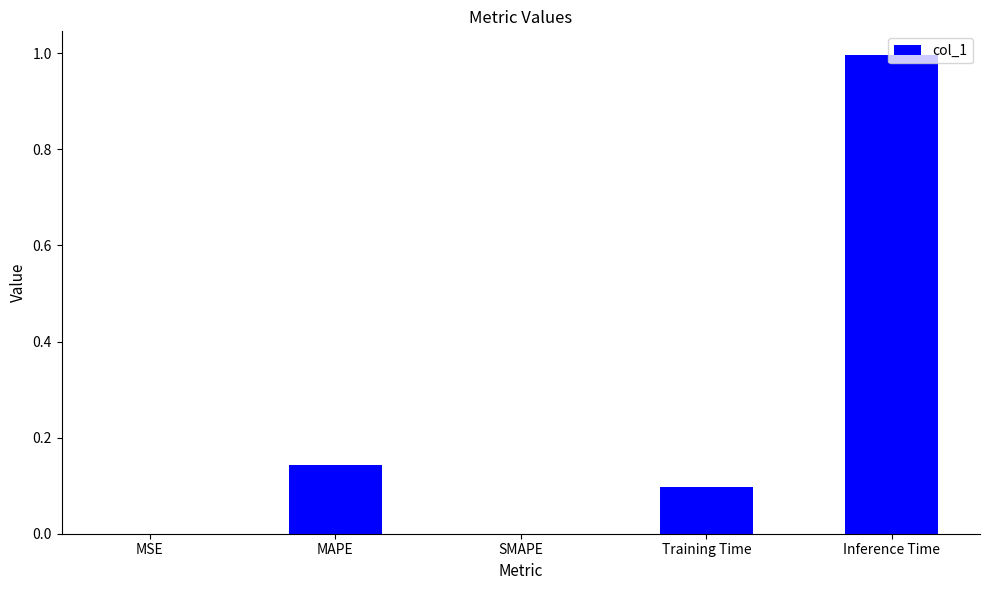

Are the bars grouped side by side (vs. stacked)?

No